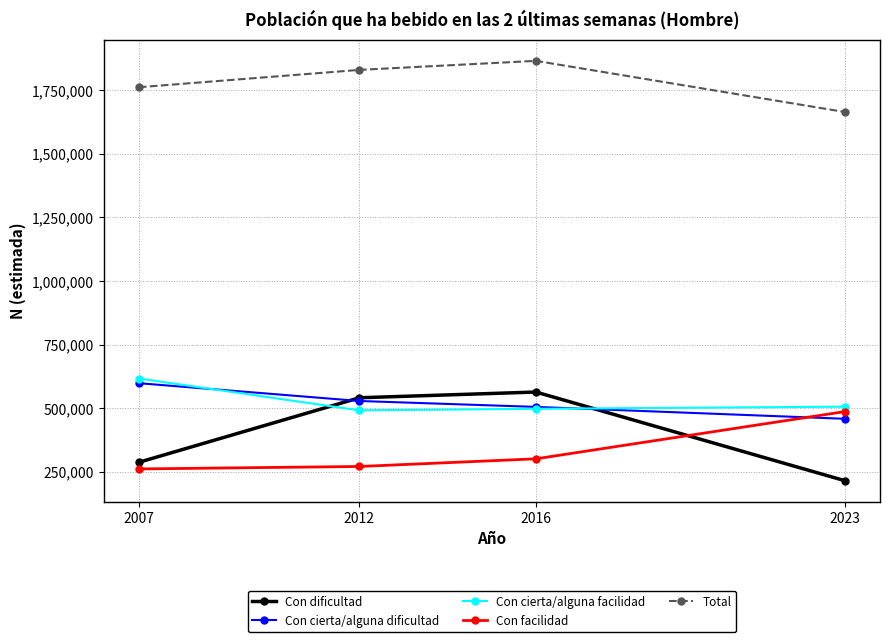

Rank the categories by Con cierta/alguna dificultad value from highest to lowest.

2007, 2012, 2016, 2023